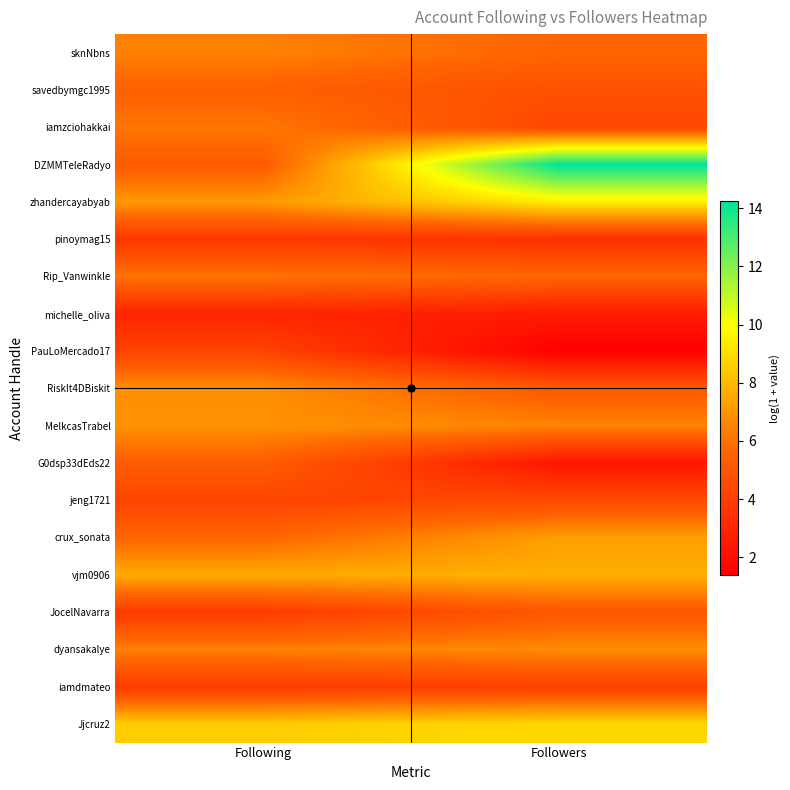

Reading right to left, extract all data points from this chart.

sknNbns: Followers=5.6	Following=6.4
savedbymgc1995: Followers=4.7	Following=5.4
iamzciohakkai: Followers=4.4	Following=6.2
DZMMTeleRadyo: Followers=14.2	Following=5.2
zhandercayabyab: Followers=9.5	Following=7.1
pinoymag15: Followers=3.4	Following=3.7
Rip_Vanwinkle: Followers=5.7	Following=6.1
michelle_oliva: Followers=2.6	Following=2.9
PauLoMercado17: Followers=1.4	Following=4.2
RiskIt4DBiskit: Followers=5.1	Following=6.8
MelkcasTrabel: Followers=6.5	Following=6.9
G0dsp33dEds22: Followers=2.3	Following=5.3
jeng1721: Followers=4.5	Following=4.3
crux_sonata: Followers=7.3	Following=5.6
vjm0906: Followers=7.7	Following=7.6
JocelNavarra: Followers=5.0	Following=3.9
dyansakalye: Followers=6.7	Following=6.4
iamdmateo: Followers=4.0	Following=3.9
Jjcruz2: Followers=8.9	Following=8.6